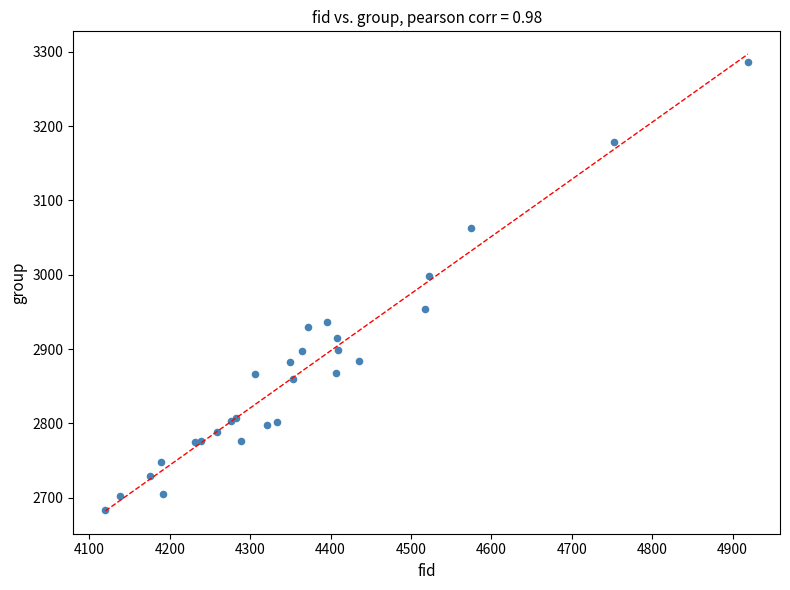

What Y value in the scatter plot is closest to 2985?

2998